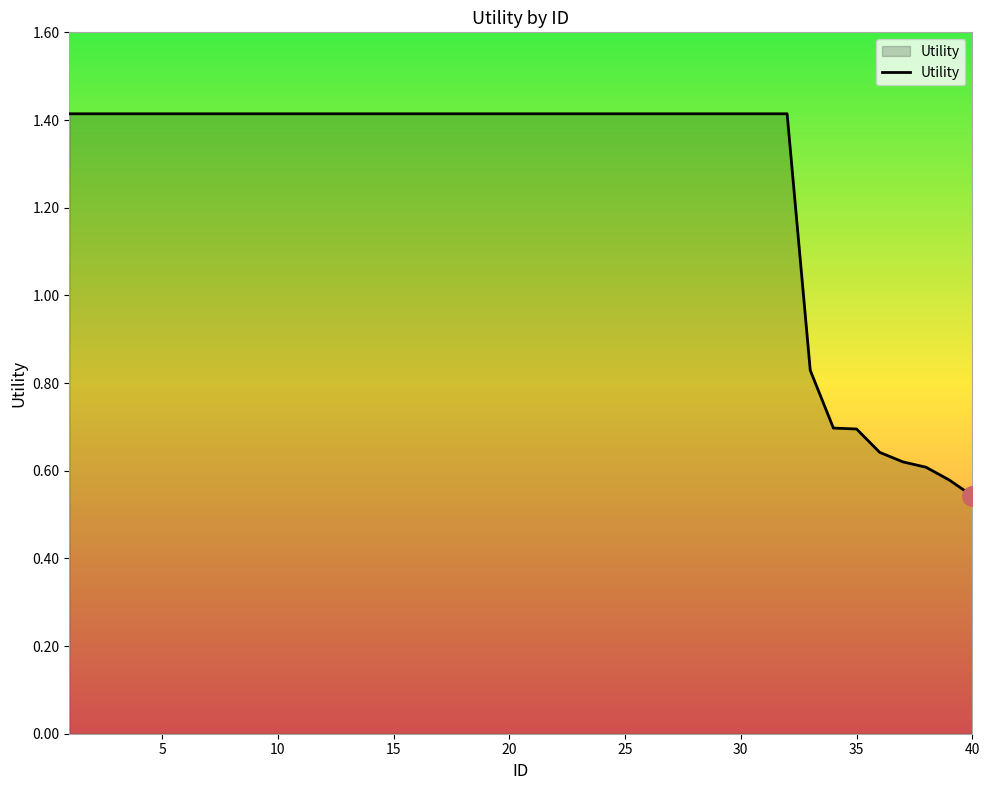

What is the difference between the maximum and minimum values?

0.9